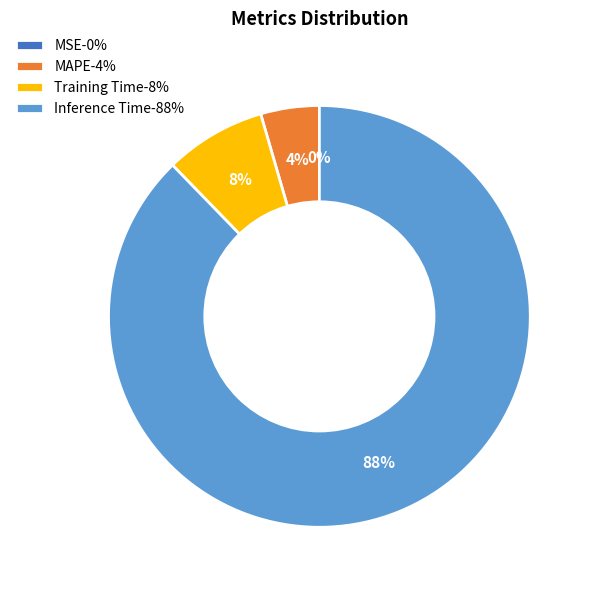

What is the majority slice?

Inference Time-88%